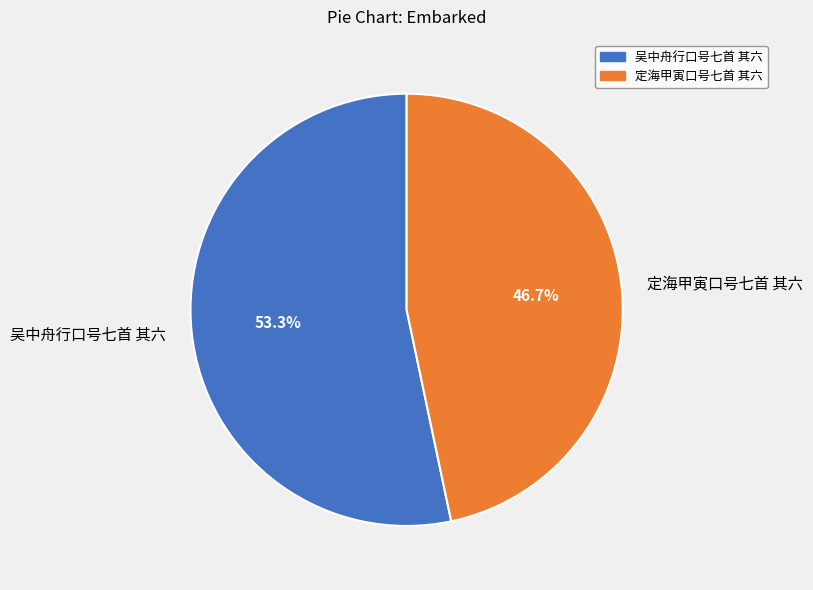

To the nearest percent, what is the average slice percentage?

50%